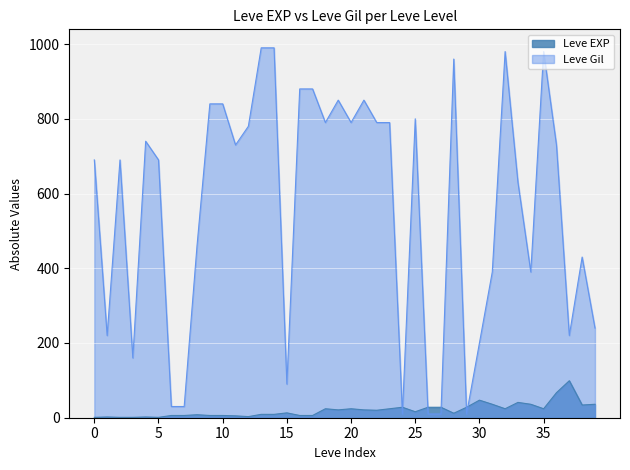

Is it true that Leve Gil equals 800 at 25?

True